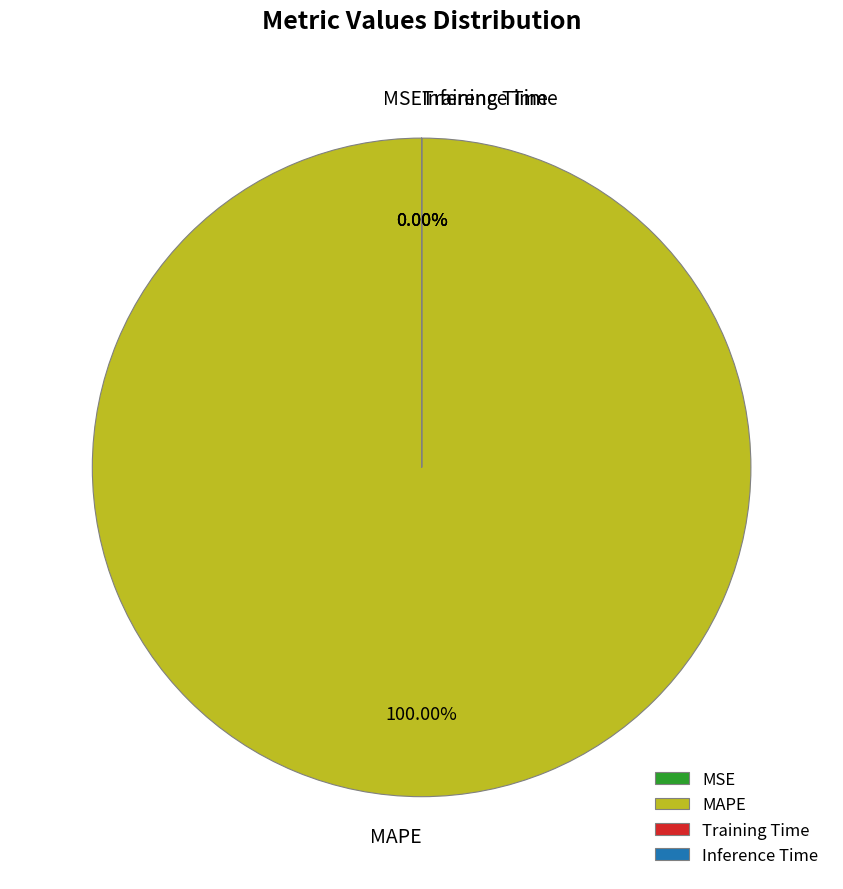

Does MAPE represent more than half of the total?

Yes